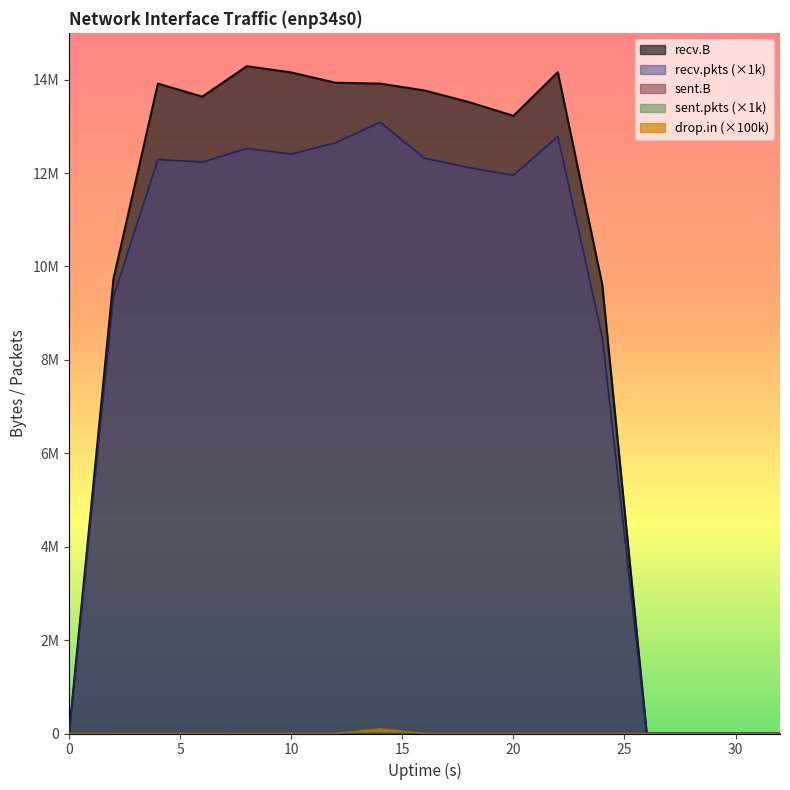

Which category has the highest value across all series?

8